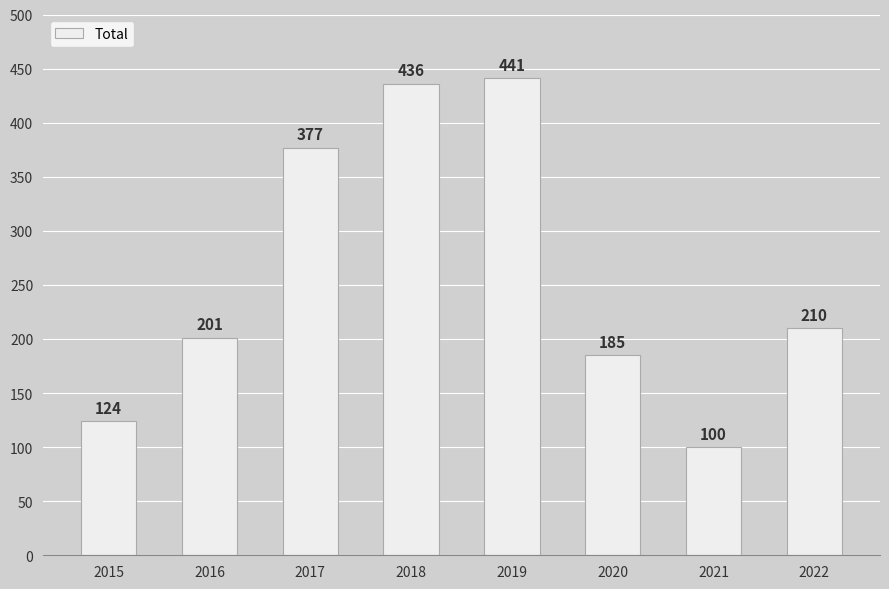

What is the minimum value shown in the chart?

100